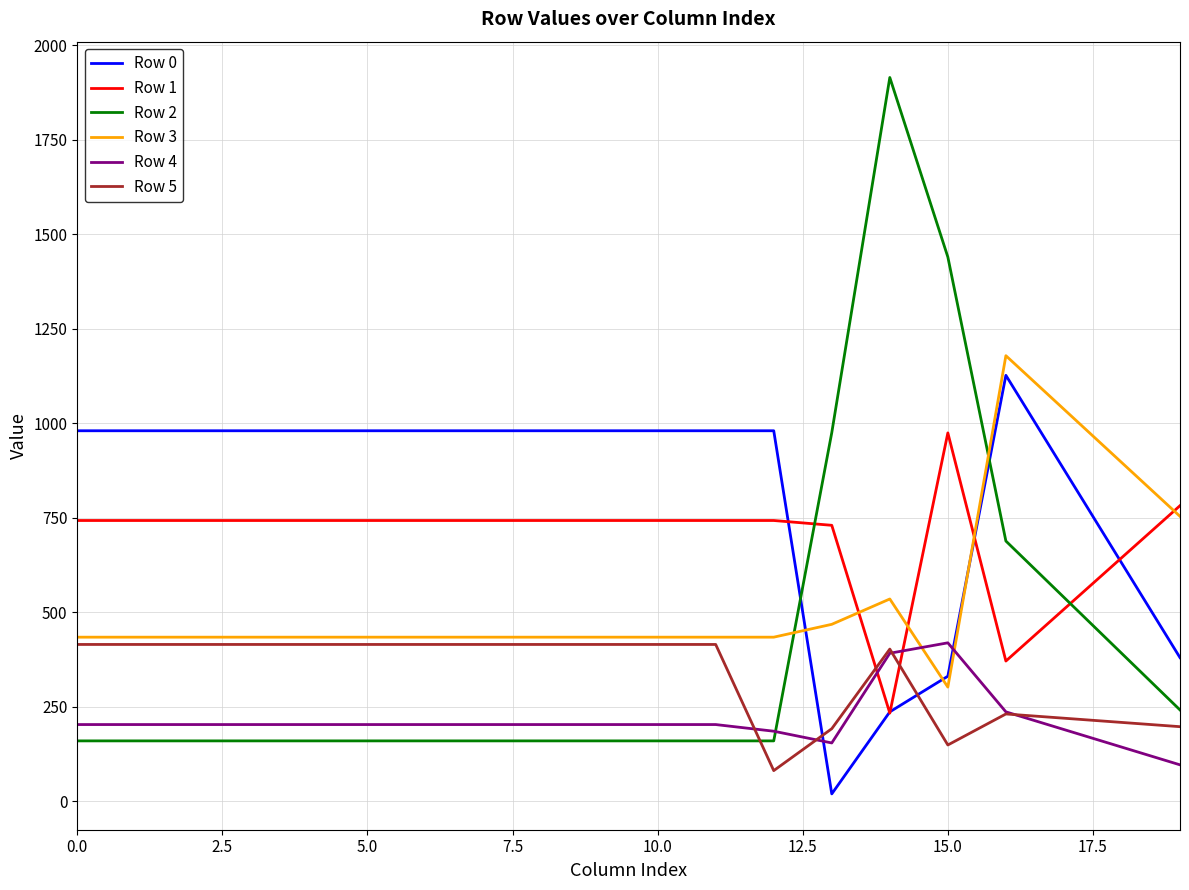

How many values in the Row 3 series exceed 434?

19